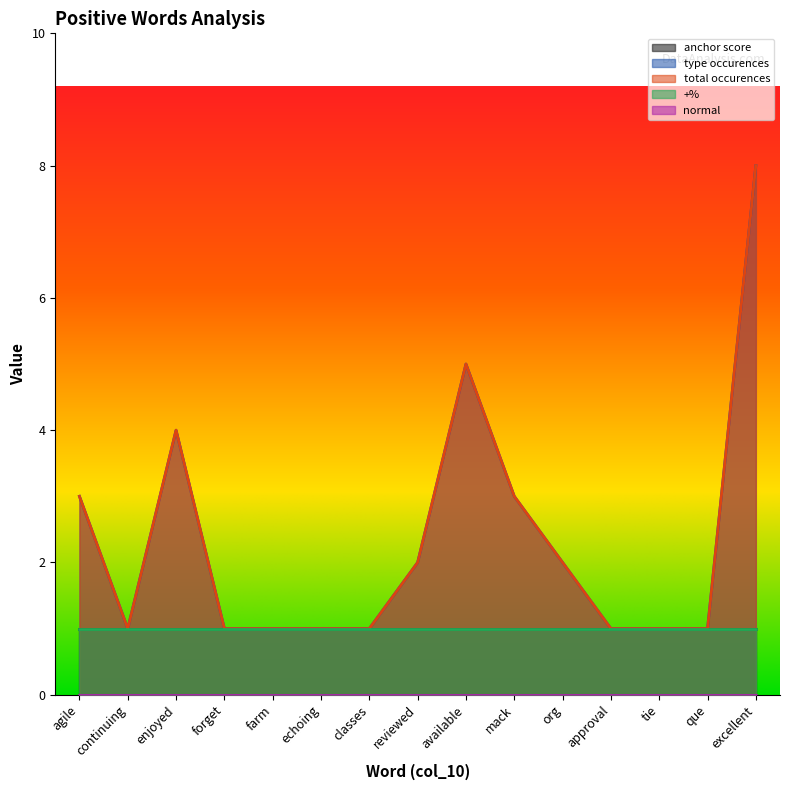

True or false: type occurences and total occurences intersect in this chart.

False